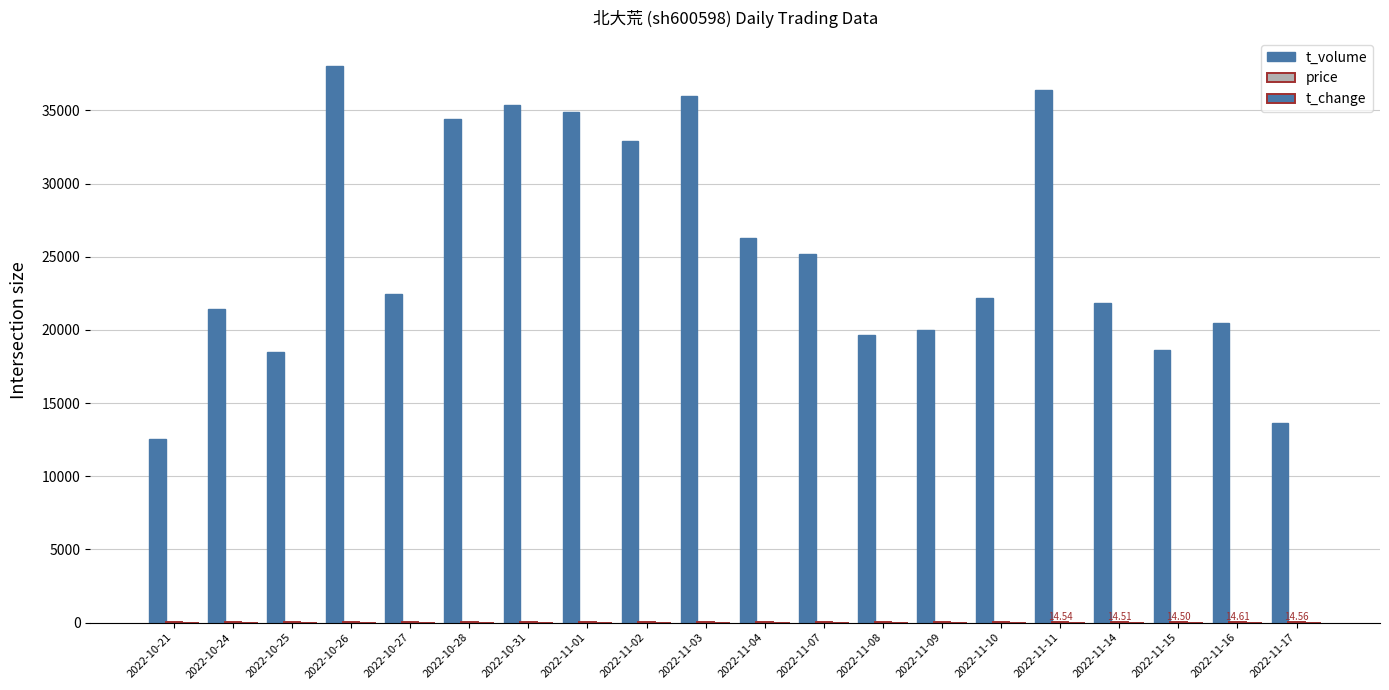

What is the highest value of the t_change series?

1.6